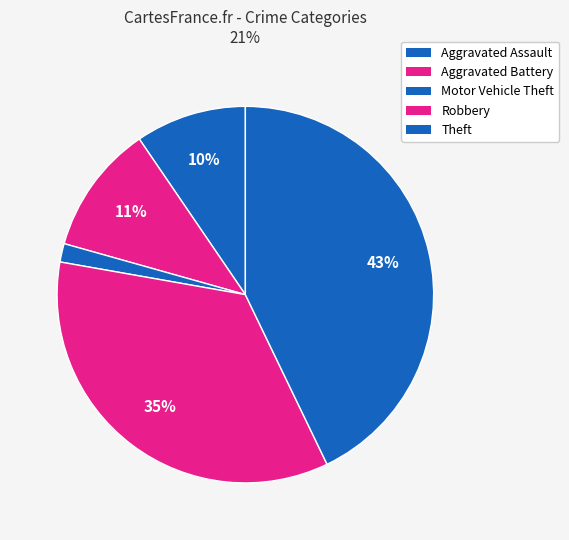

To the nearest percent, what portion does Motor Vehicle Theft represent?

2%